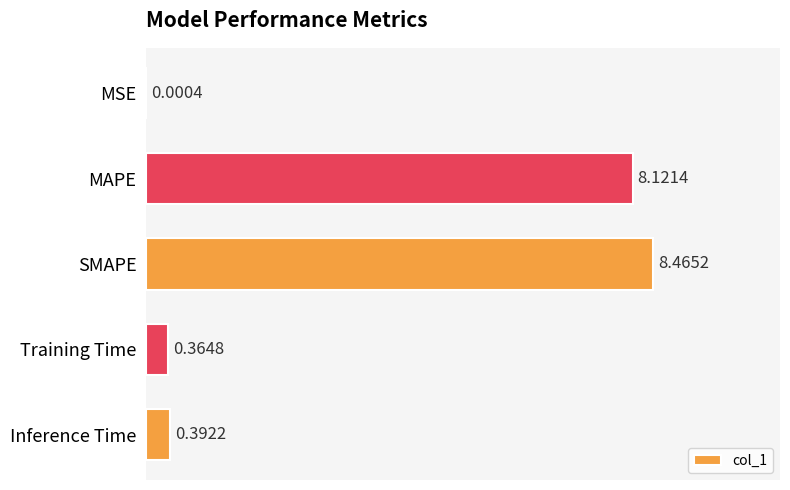

Where is the data nearest to the value 4?

Inference Time